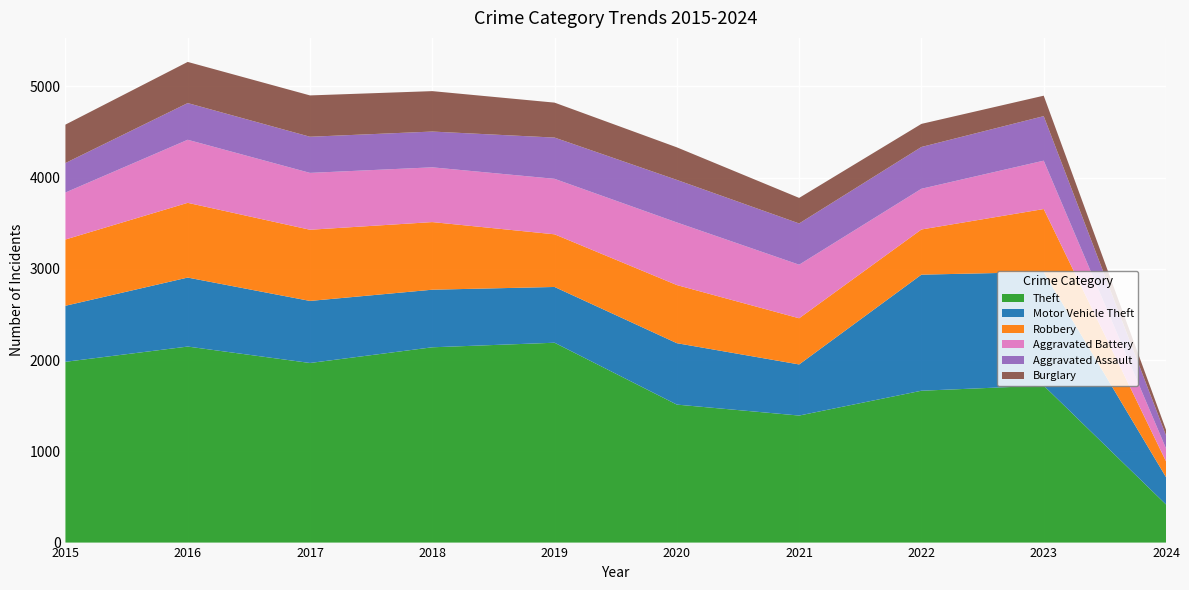

Reading left to right, list all the values displayed in this chart.

Theft: 2015=1981	2016=2148	2017=1968	2018=2140	2019=2190	2020=1512	2021=1392	2022=1664	2023=1720	2024=418
Motor Vehicle Theft: 2015=614	2016=756	2017=680	2018=631	2019=611	2020=673	2021=560	2022=1272	2023=1245	2024=299
Robbery: 2015=726	2016=819	2017=780	2018=741	2019=577	2020=637	2021=506	2022=495	2023=690	2024=174
Aggravated Battery: 2015=515	2016=691	2017=623	2018=600	2019=608	2020=686	2021=587	2022=446	2023=530	2024=141
Aggravated Assault: 2015=323	2016=402	2017=396	2018=392	2019=452	2020=466	2021=452	2022=458	2023=488	2024=142
Burglary: 2015=421	2016=451	2017=453	2018=443	2019=383	2020=357	2021=280	2022=253	2023=224	2024=62